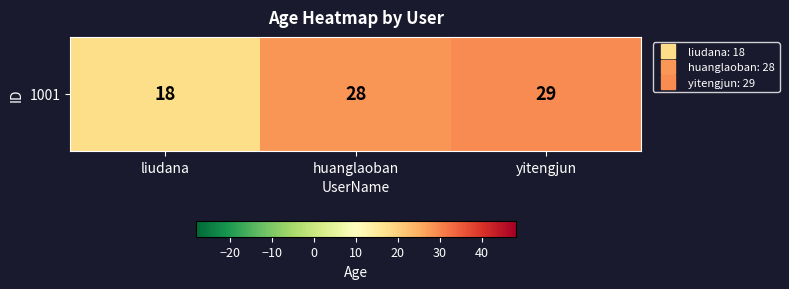

What is the smallest value displayed?

18